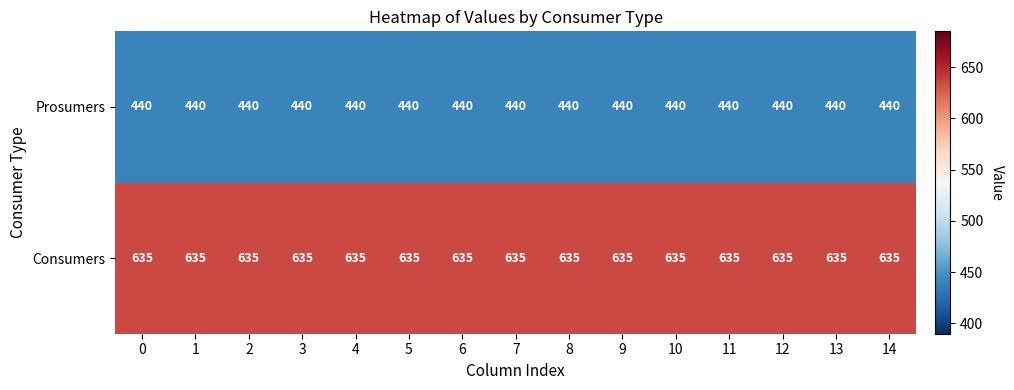

What is the difference between the highest and lowest values at 4?

195